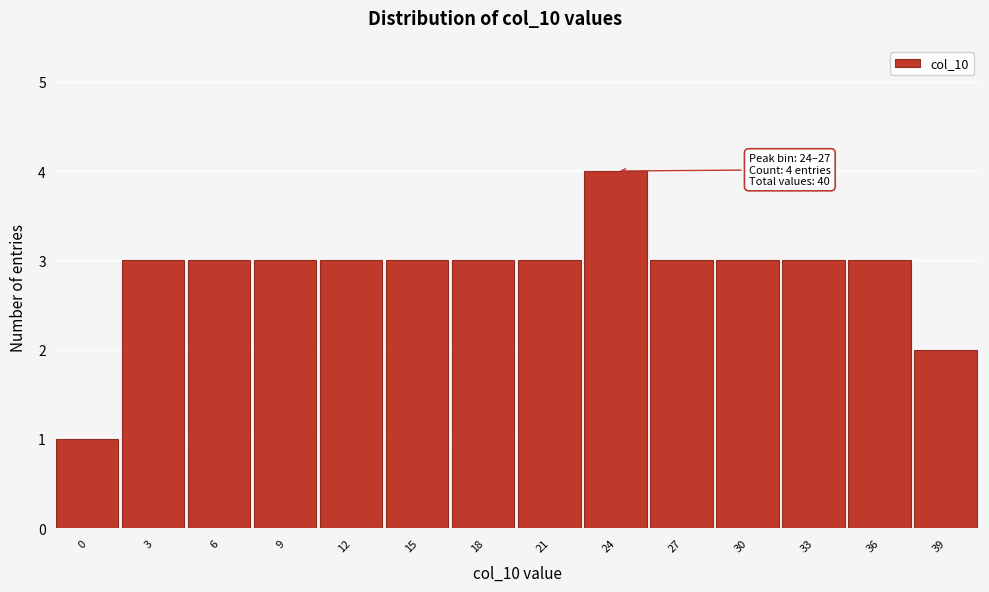

Reading right to left, what are all the values shown in this chart?

39=2	36=3	33=3	30=3	27=3	24=4	21=3	18=3	15=3	12=3	9=3	6=3	3=3	0=1